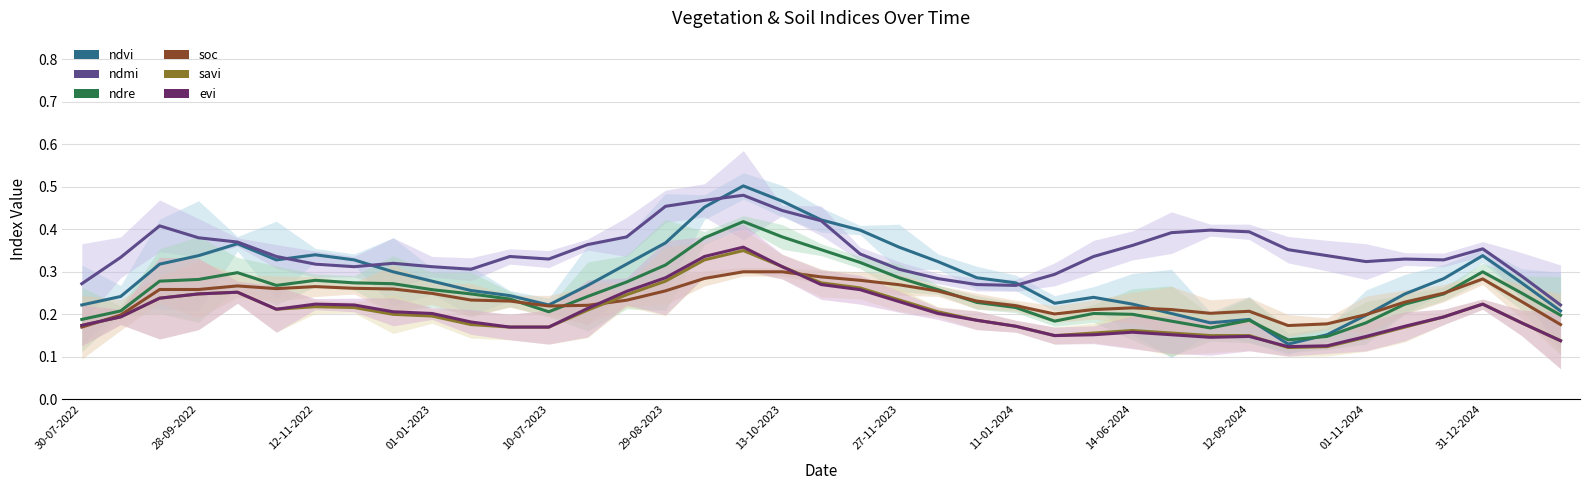

Reading left to right, what are all the values shown in this chart?

ndvi: 0.2	0.2	0.3	0.3	0.4	0.3	0.3	0.3	0.3	0.3	0.3	0.2	0.2	0.3	0.3	0.4	0.5	0.5	0.5	0.4	0.4	0.4	0.3	0.3	0.3	0.2	0.2	0.2	0.2	0.2	0.2	0.1	0.2	0.2	0.2	0.3	0.3	0.3	0.2
ndmi: 0.3	0.3	0.4	0.4	0.4	0.3	0.3	0.3	0.3	0.3	0.3	0.3	0.3	0.4	0.4	0.5	0.5	0.5	0.4	0.4	0.3	0.3	0.3	0.3	0.3	0.3	0.3	0.4	0.4	0.4	0.4	0.4	0.3	0.3	0.3	0.3	0.4	0.3	0.2
ndre: 0.2	0.2	0.3	0.3	0.3	0.3	0.3	0.3	0.3	0.3	0.2	0.2	0.2	0.2	0.3	0.3	0.4	0.4	0.4	0.4	0.3	0.3	0.3	0.2	0.2	0.2	0.2	0.2	0.2	0.2	0.2	0.1	0.1	0.2	0.2	0.2	0.3	0.2	0.2
soc: 0.2	0.2	0.3	0.3	0.3	0.3	0.3	0.3	0.3	0.2	0.2	0.2	0.2	0.2	0.2	0.3	0.3	0.3	0.3	0.3	0.3	0.3	0.3	0.2	0.2	0.2	0.2	0.2	0.2	0.2	0.2	0.2	0.2	0.2	0.2	0.2	0.3	0.2	0.2
savi: 0.2	0.2	0.2	0.2	0.3	0.2	0.2	0.2	0.2	0.2	0.2	0.2	0.2	0.2	0.2	0.3	0.3	0.4	0.3	0.3	0.3	0.2	0.2	0.2	0.2	0.2	0.2	0.2	0.2	0.2	0.2	0.1	0.1	0.1	0.2	0.2	0.2	0.2	0.1
evi: 0.2	0.2	0.2	0.2	0.3	0.2	0.2	0.2	0.2	0.2	0.2	0.2	0.2	0.2	0.3	0.3	0.3	0.4	0.3	0.3	0.3	0.2	0.2	0.2	0.2	0.2	0.2	0.2	0.2	0.1	0.1	0.1	0.1	0.1	0.2	0.2	0.2	0.2	0.1